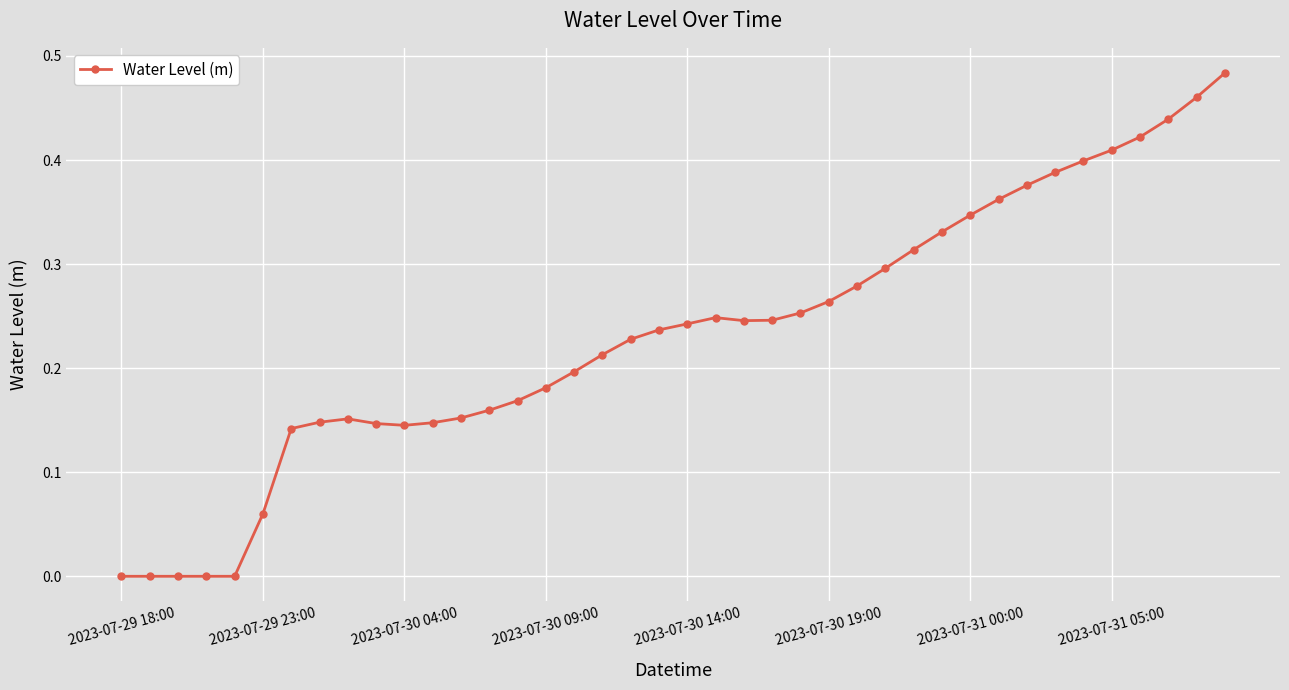

True or false: the data has more than 0 interior local peaks.

True